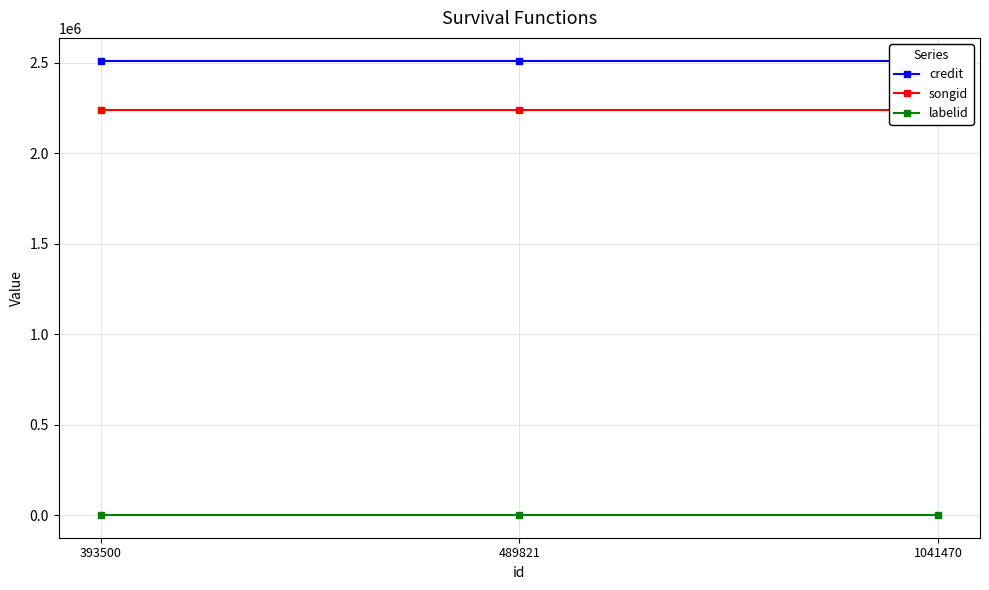

What is the total value across all series at 1041470?

4752583